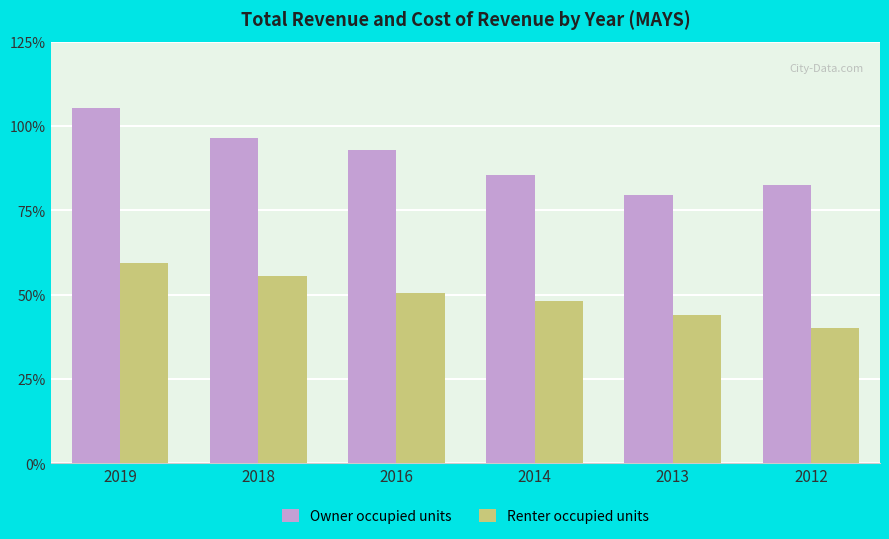

What are all the series names shown in the legend?

Owner occupied units, Renter occupied units